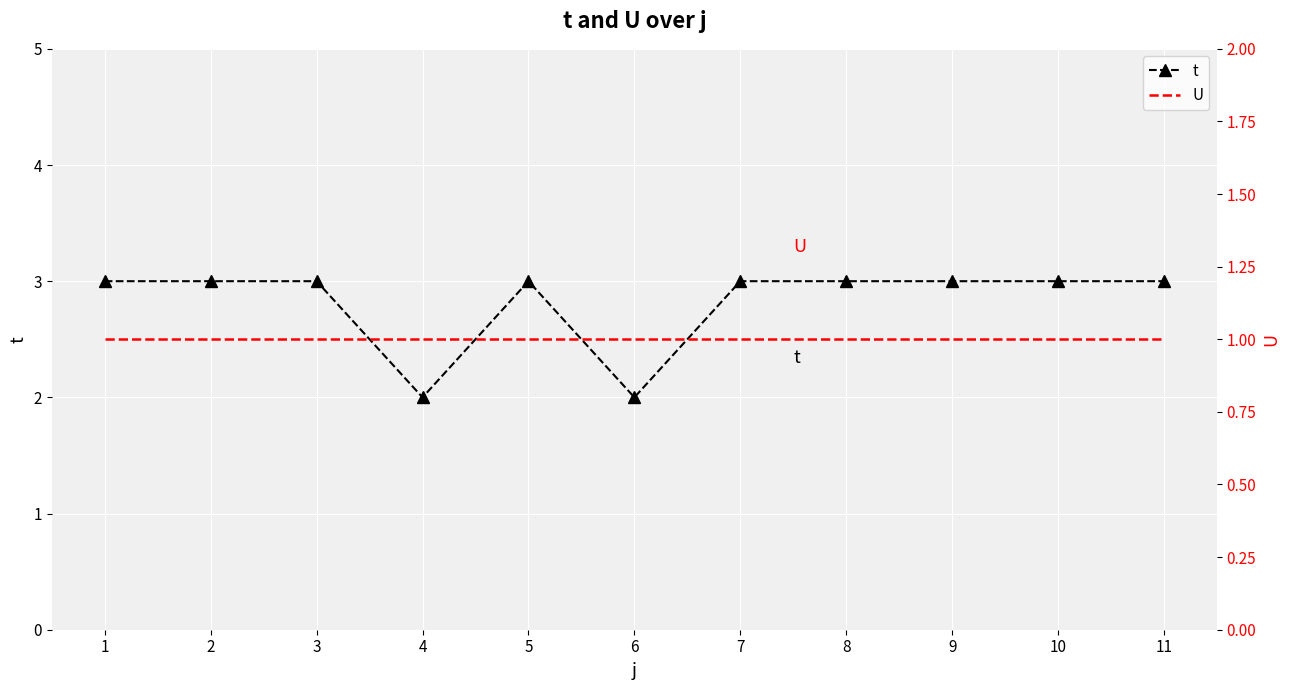

What is the lowest value of the t series?

2